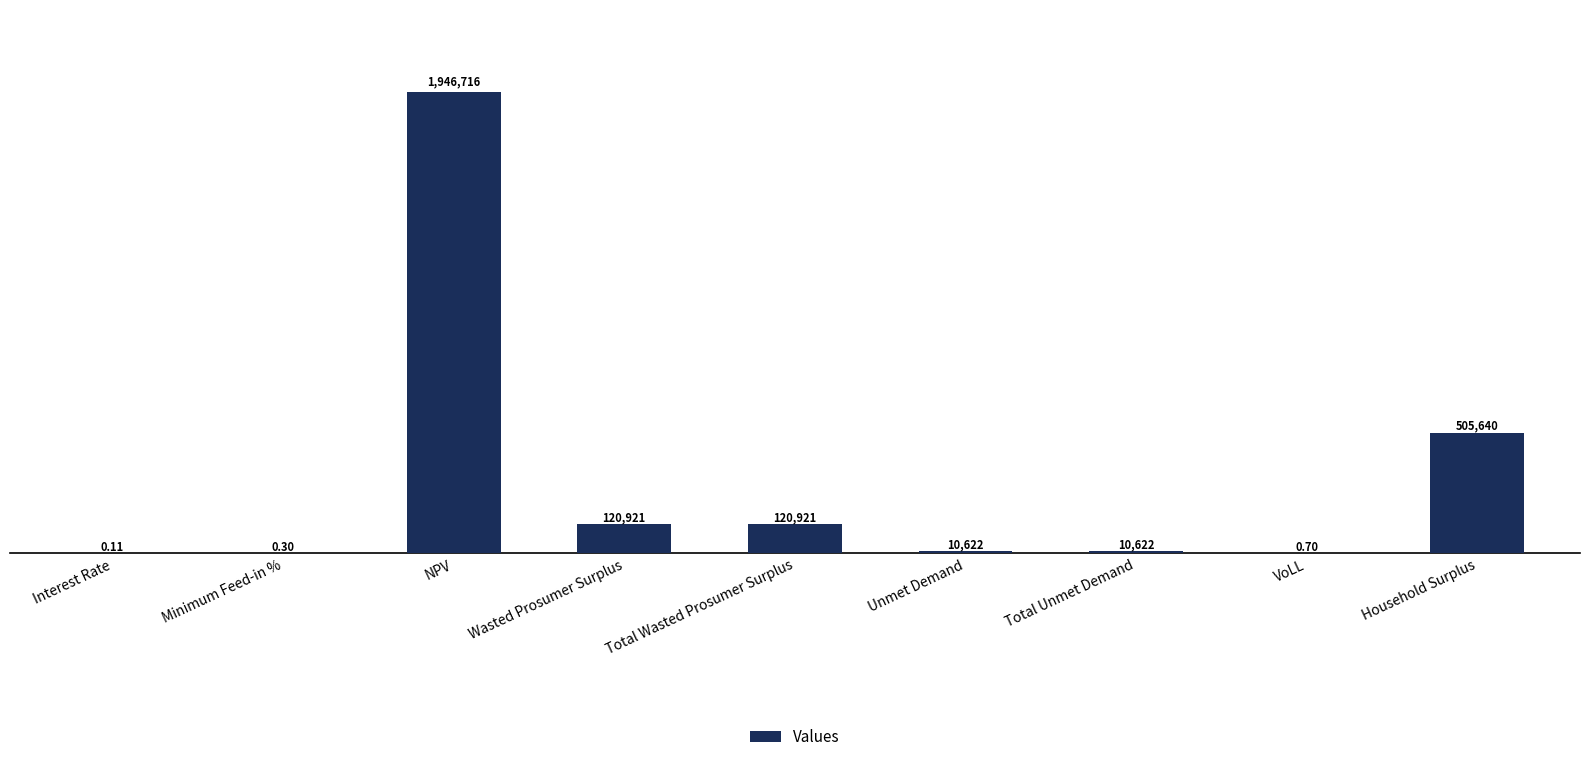

Are the bars horizontal?

No